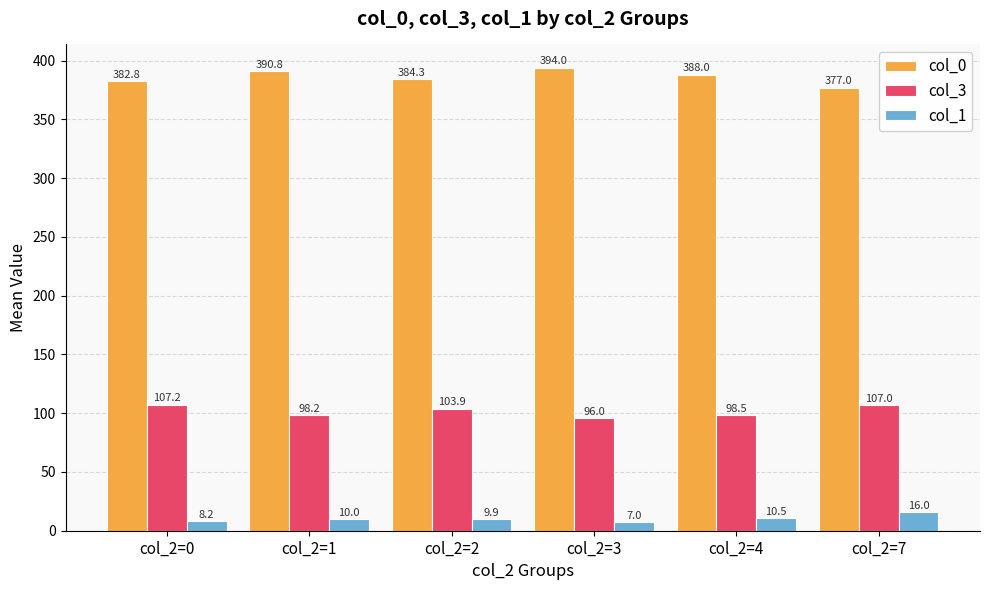

Which category has the lowest value across all series?

col_2=3